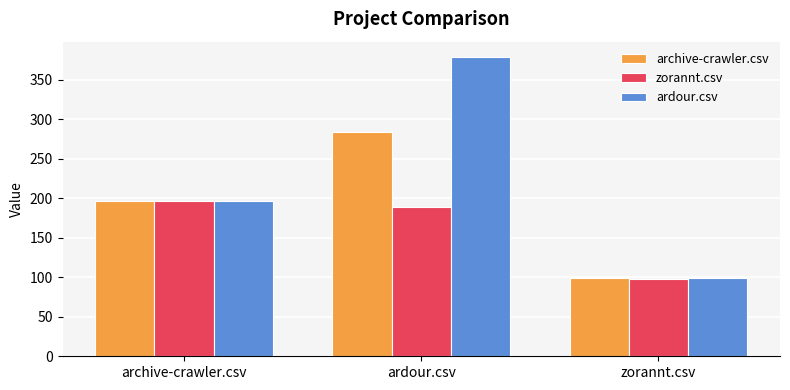

List the series in order of their overall mean, highest first.

ardour.csv, archive-crawler.csv, zorannt.csv